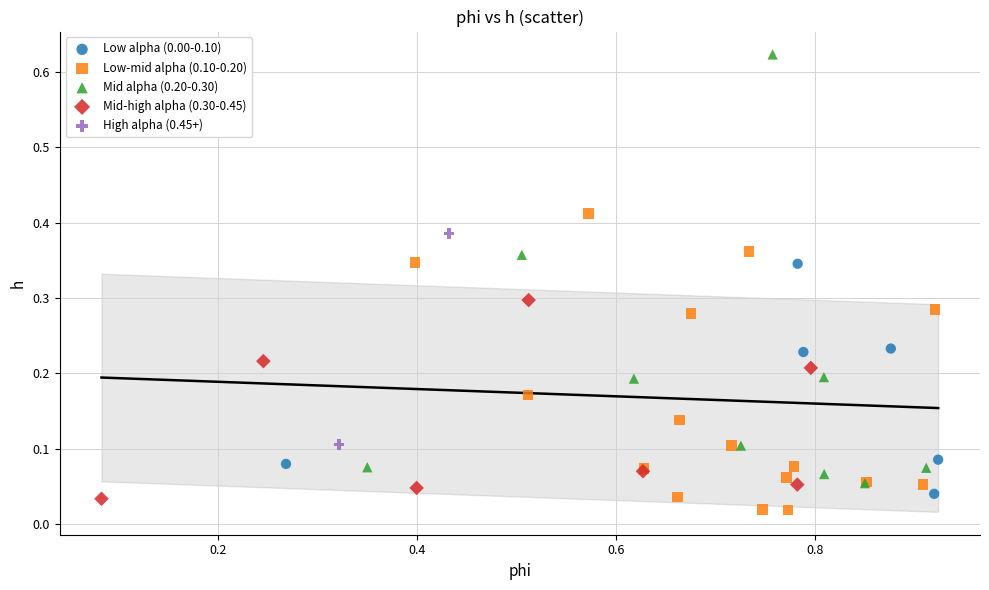

Which series reaches the minimum Y coordinate?

Low-mid alpha (0.10-0.20)